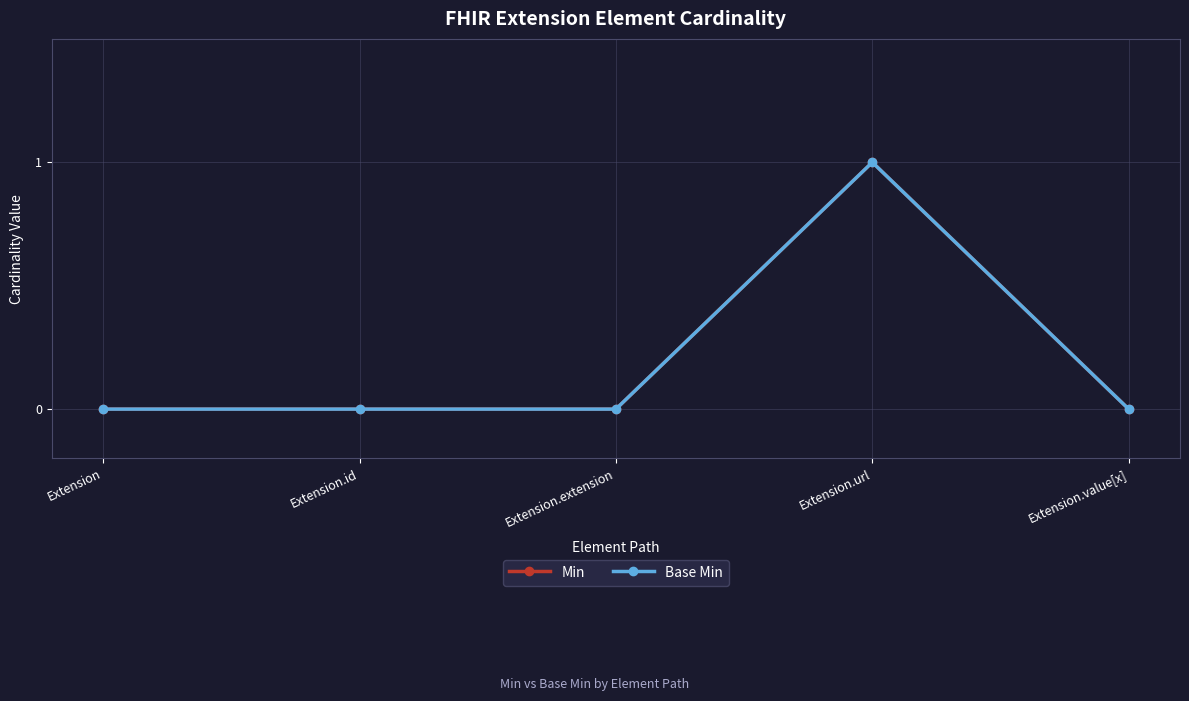

Does the chart have visible grid lines?

Yes